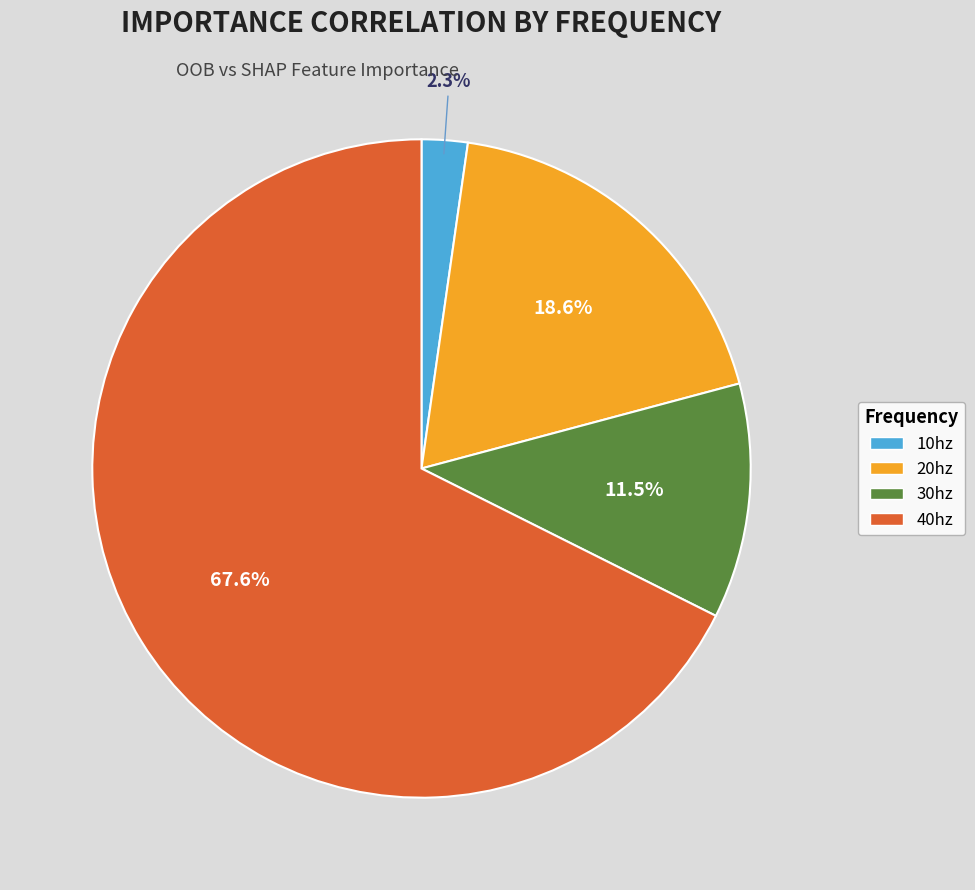

Which slice is the smallest?

10hz